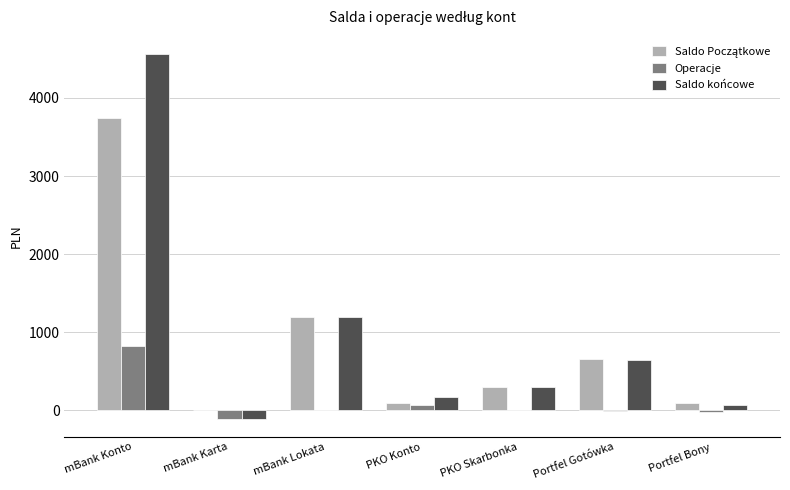

What is the sum of all Saldo końcowe values?

6850.1